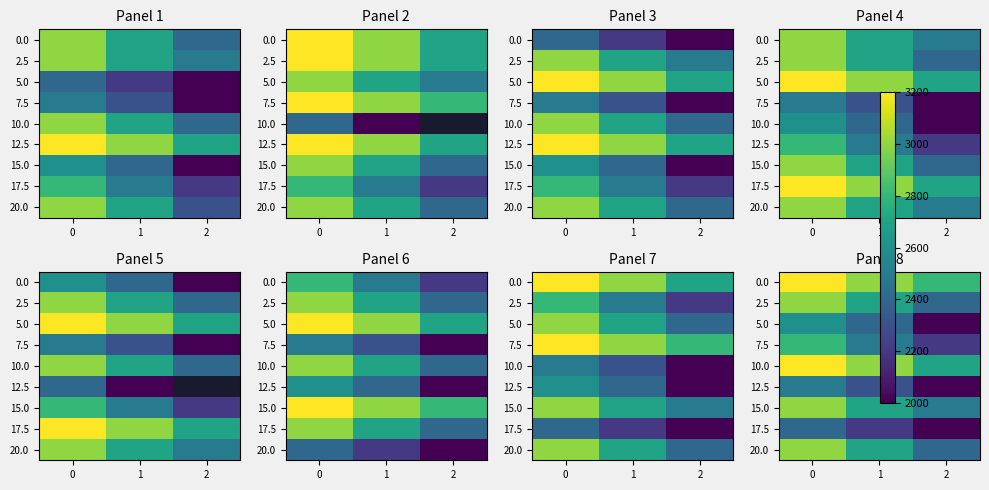

At which label does row_0 reach its minimum?

2